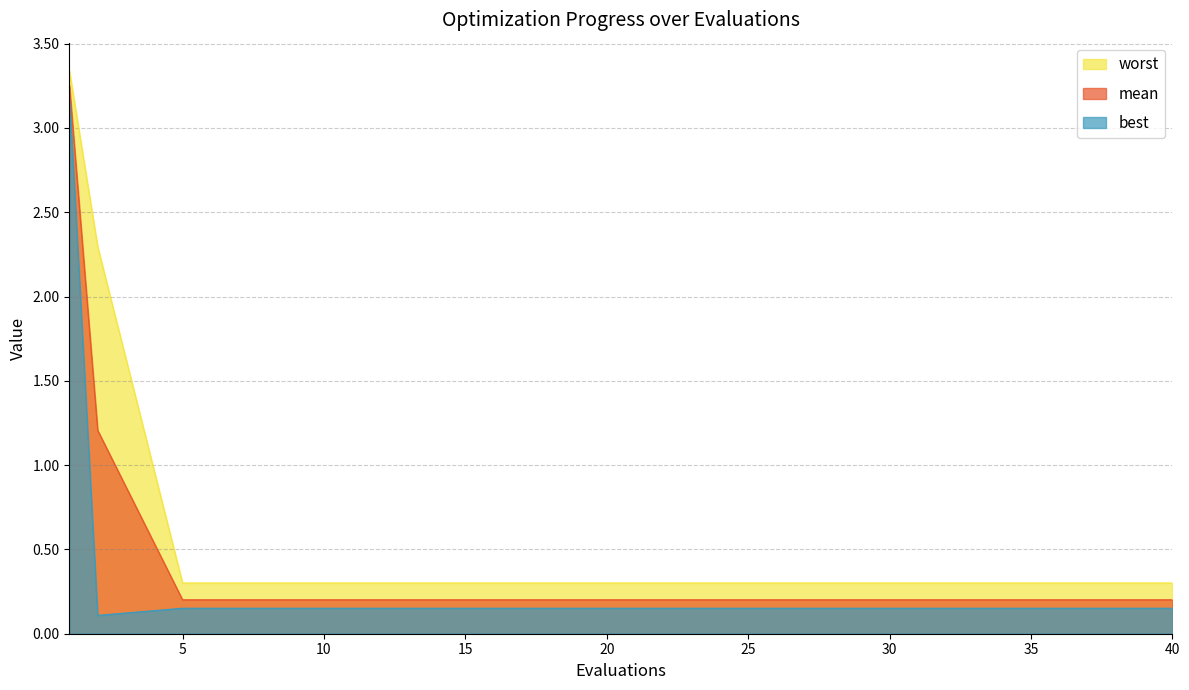

True or false: worst has more than 1 interior local peaks.

False